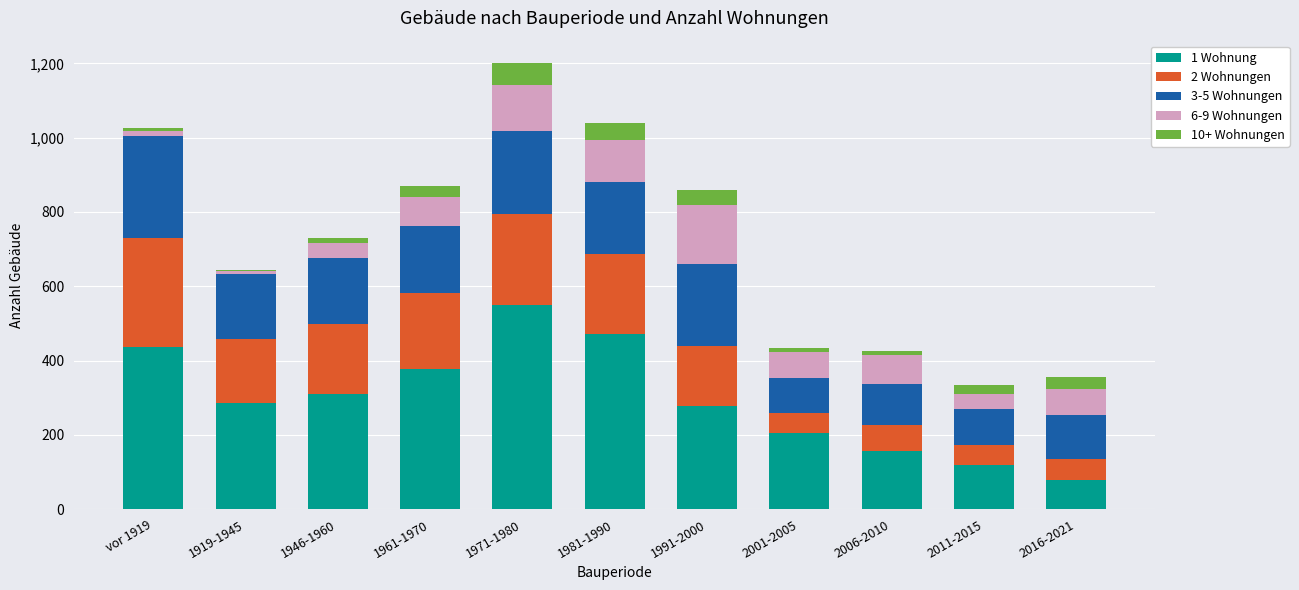

Which category has the highest value in the 1 Wohnung series?

1971-1980